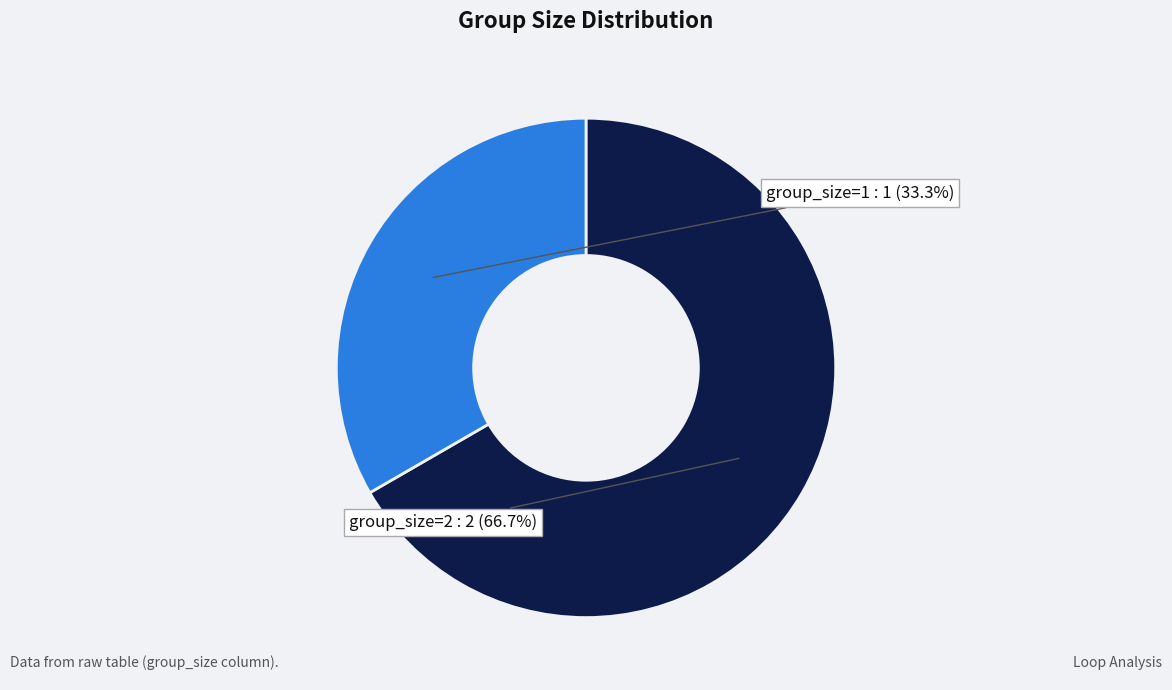

Is there any slice that represents more than half of the pie?

Yes